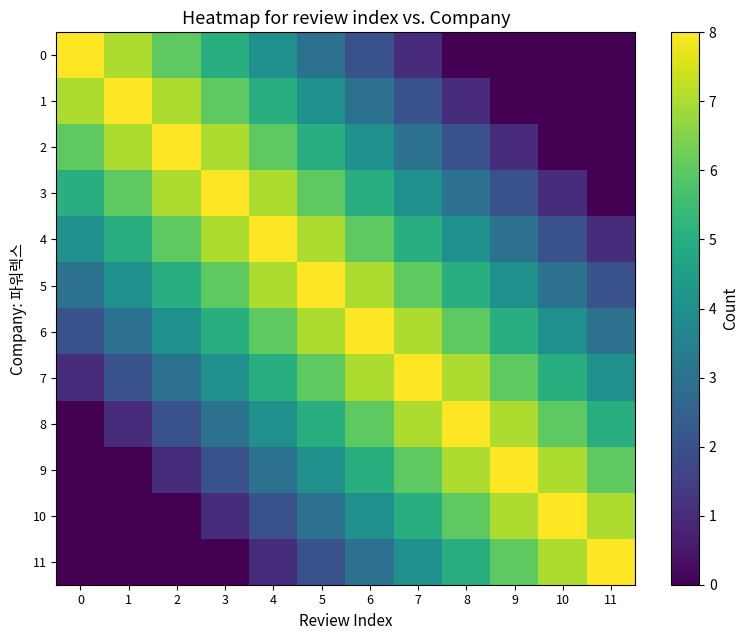

How many data points does each series have?

12